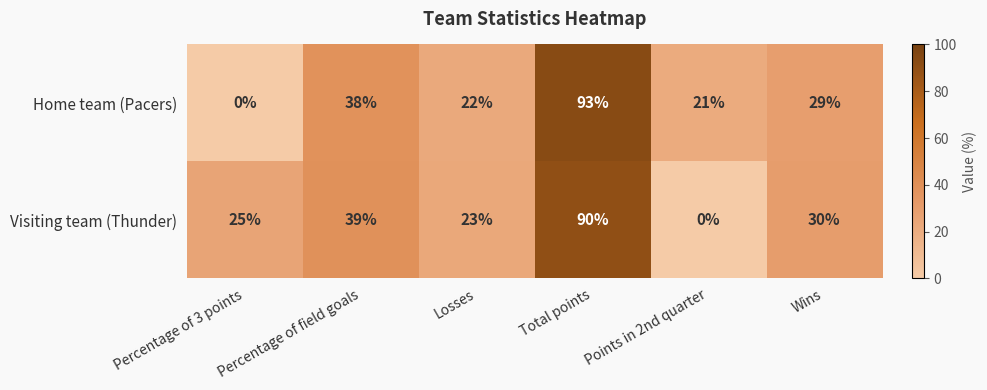

How many data points in Home team (Pacers) are less than 29?

3